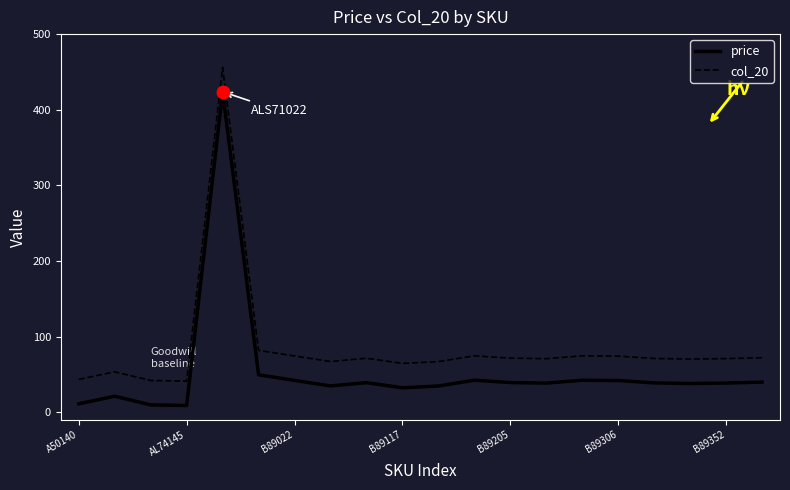

Count the number of data series in this chart.

2